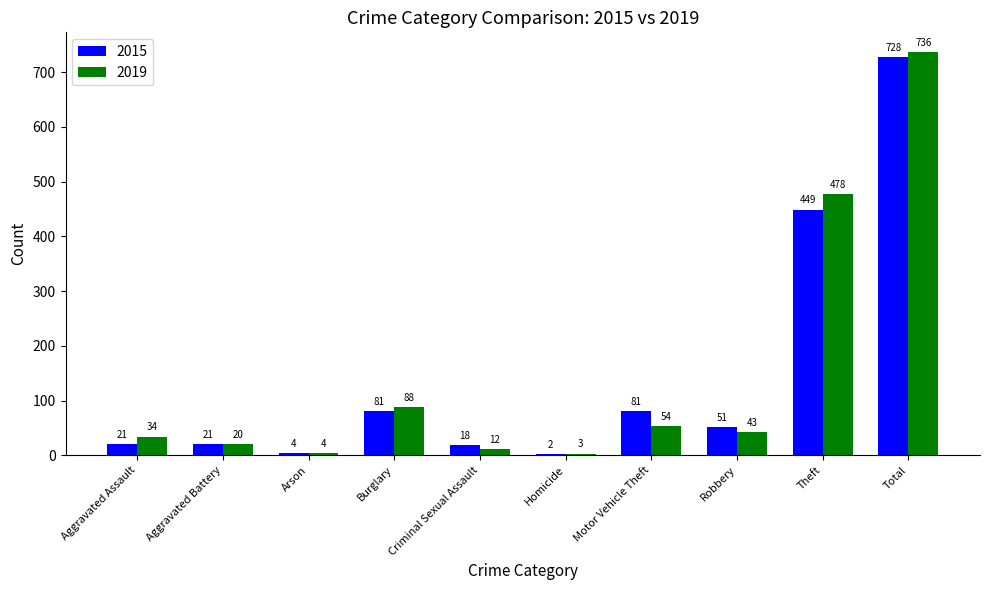

What is the maximum value for 2015?

728